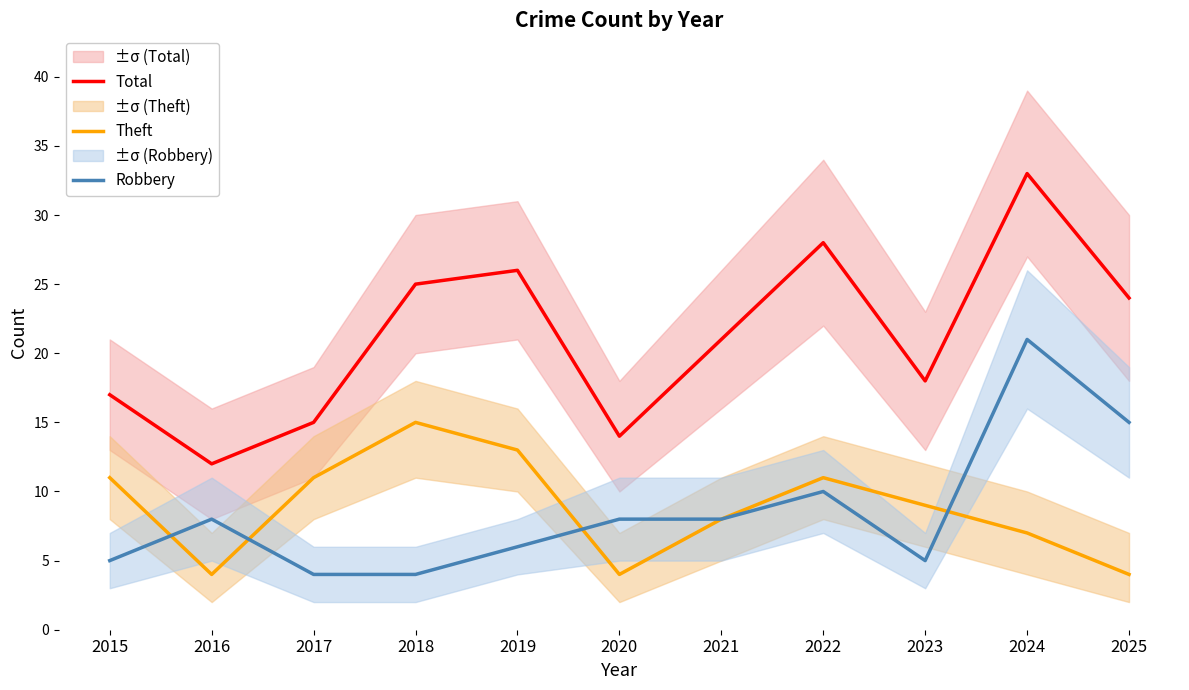

At which label is Total closest to 22?

2021